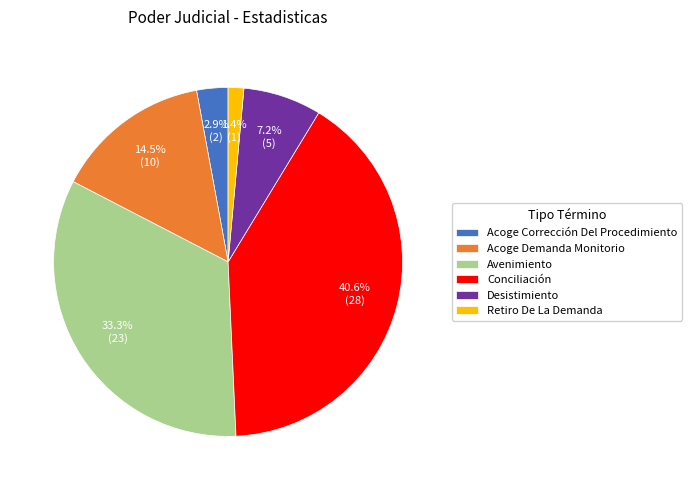

Combined, do Acoge Demanda Monitorio and Acoge Corrección Del Procedimiento account for over 50%?

No